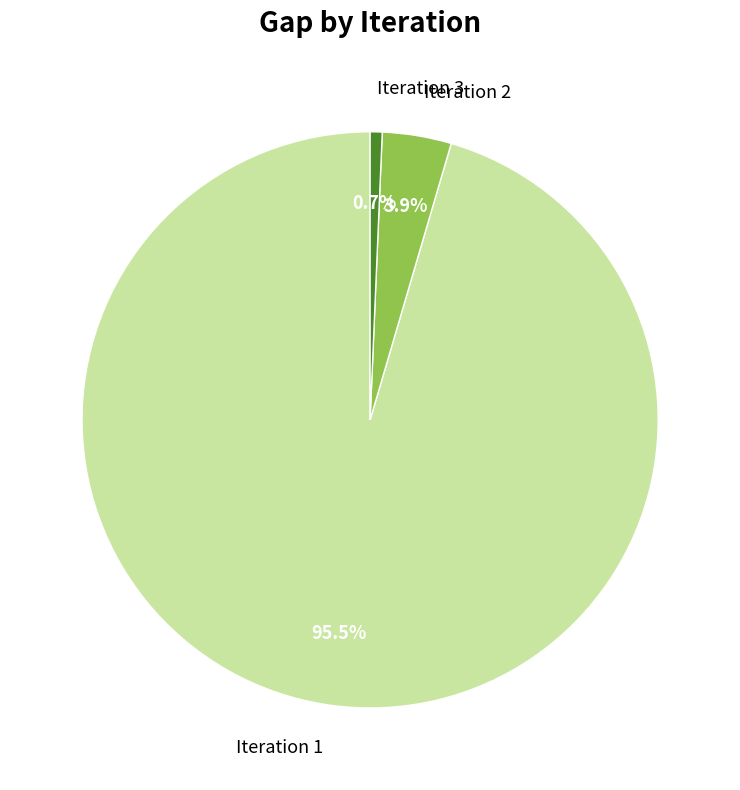

To the nearest percent, what is the average slice percentage?

33%